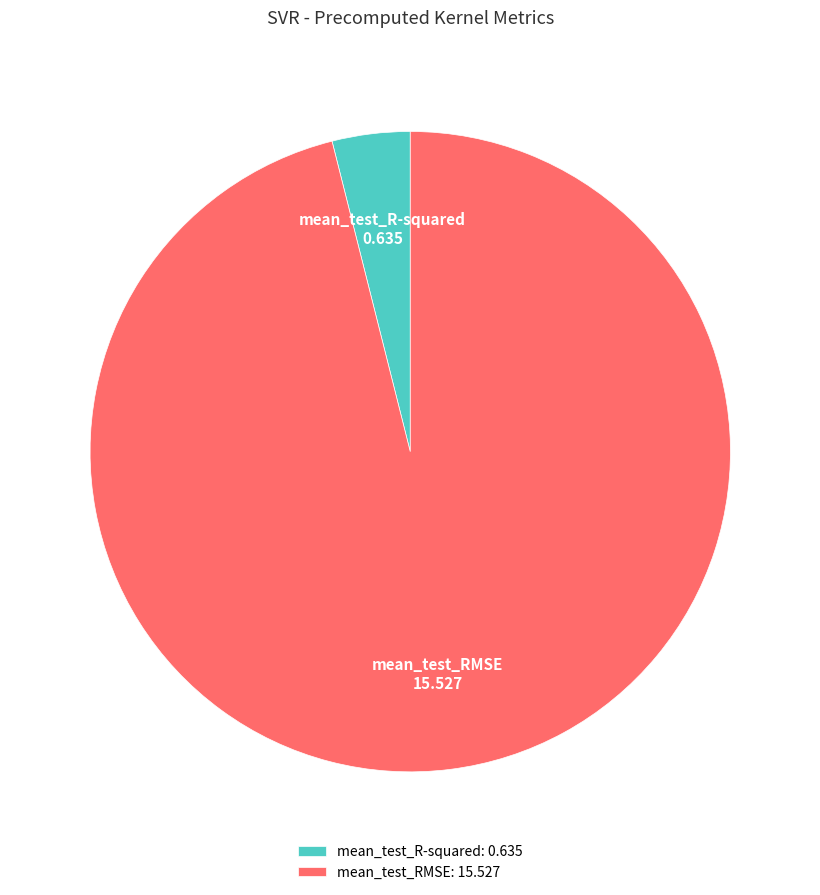

Is the sum of mean_test_RMSE and mean_test_R-squared greater than half?

Yes